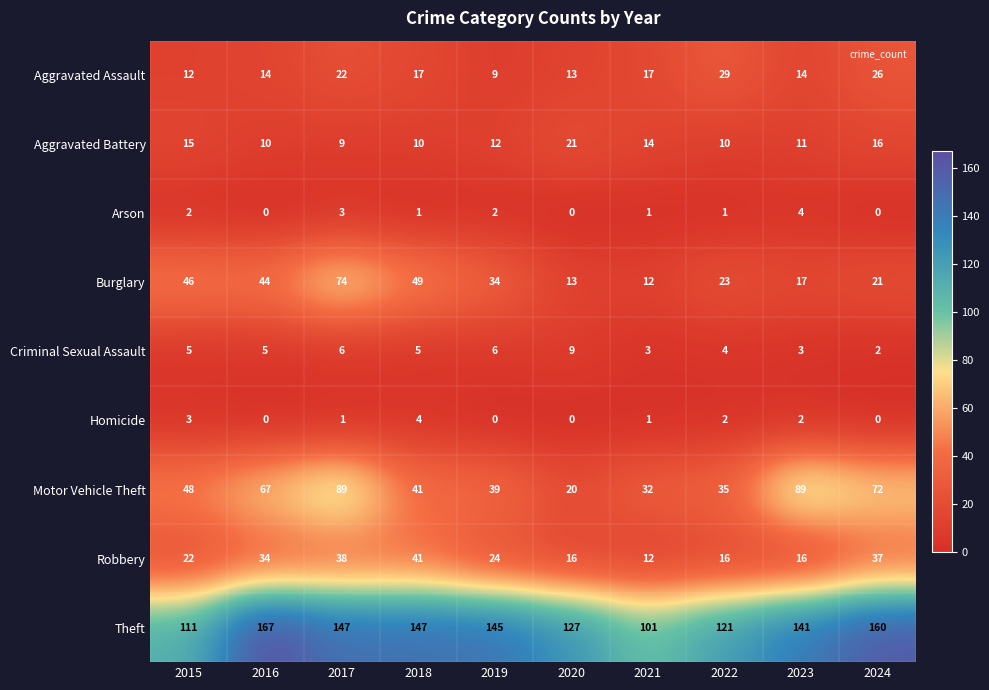

Read the Motor Vehicle Theft value at 2019, to the nearest 10.

40